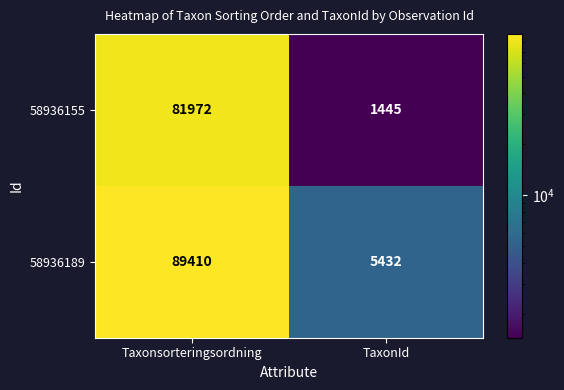

Count the number of categories in the chart.

2